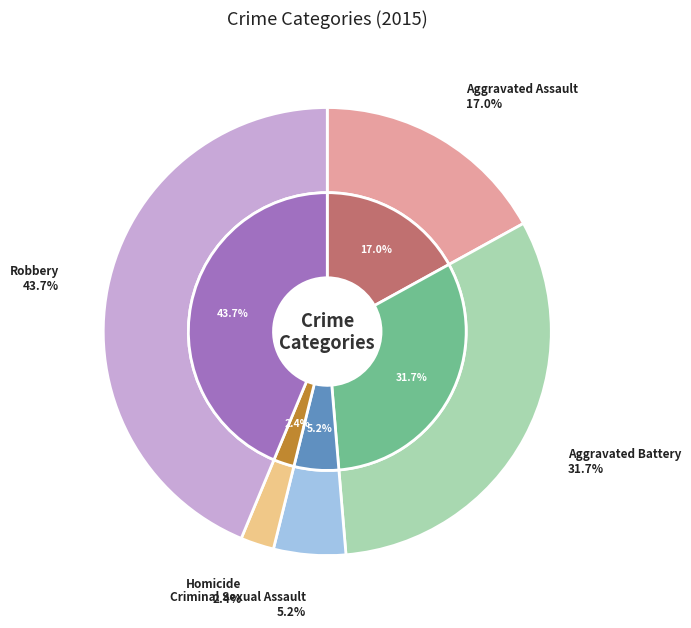

Combined, what portion of the pie is Aggravated Battery and Criminal Sexual Assault?

36.9%